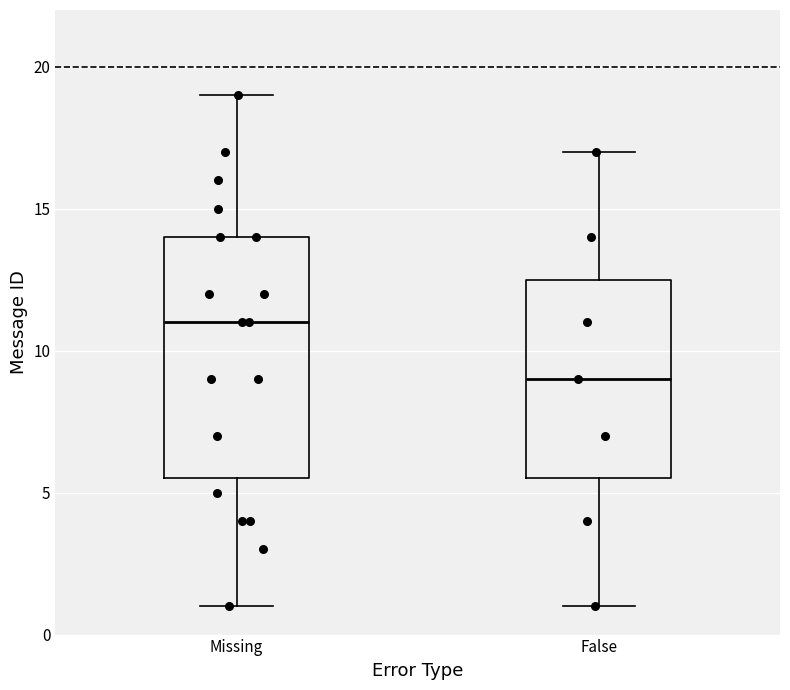

Which box's median line is the lowest?

False